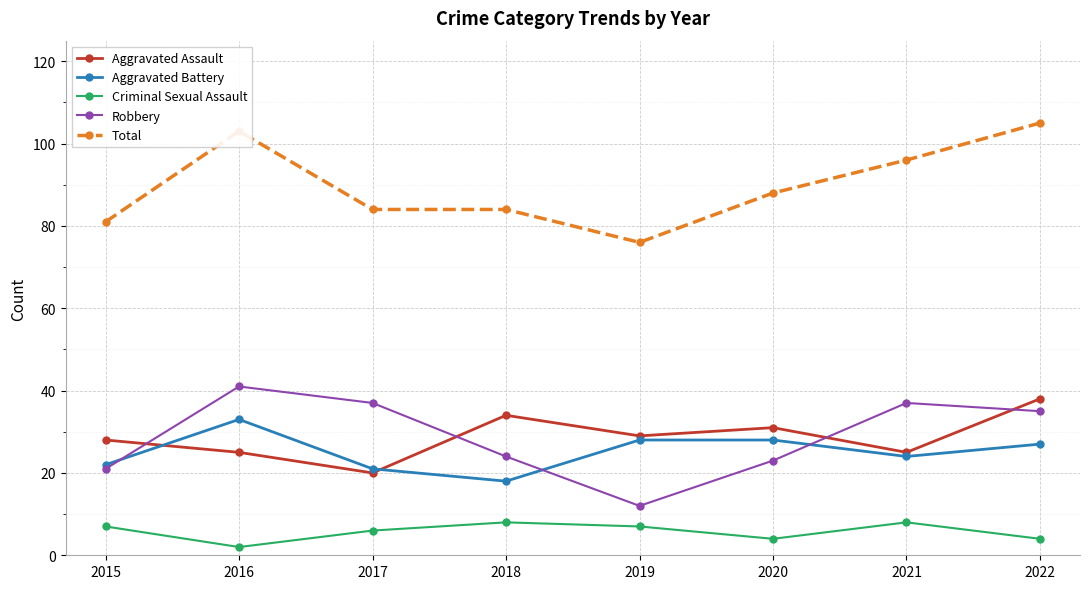

Reading right to left, extract all data points from this chart.

Aggravated Assault: 38	25	31	29	34	20	25	28
Aggravated Battery: 27	24	28	28	18	21	33	22
Criminal Sexual Assault: 4	8	4	7	8	6	2	7
Robbery: 35	37	23	12	24	37	41	21
Total: 105	96	88	76	84	84	103	81